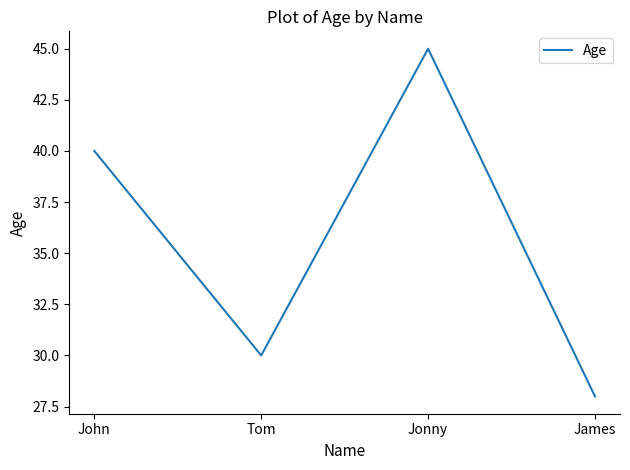

Rank the categories by value from highest to lowest.

Jonny, John, Tom, James